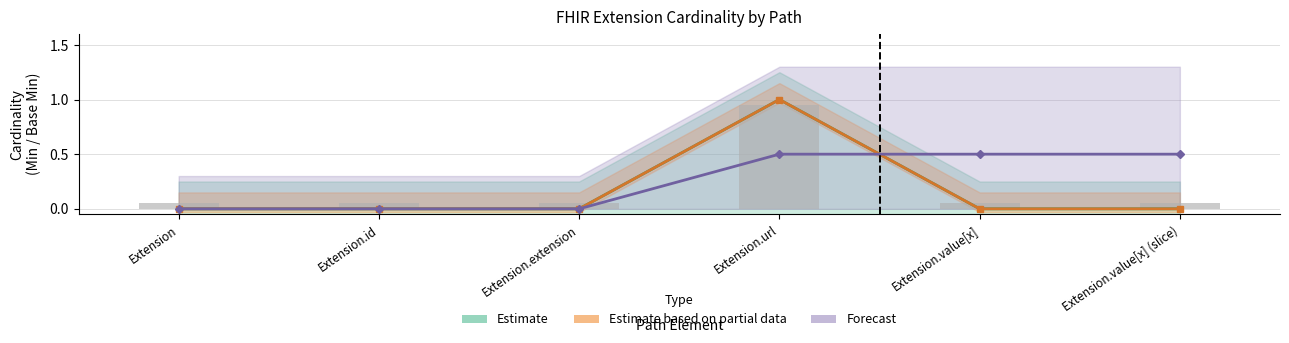

The Base Min series shows 1 at Extension.url. True or false?

True